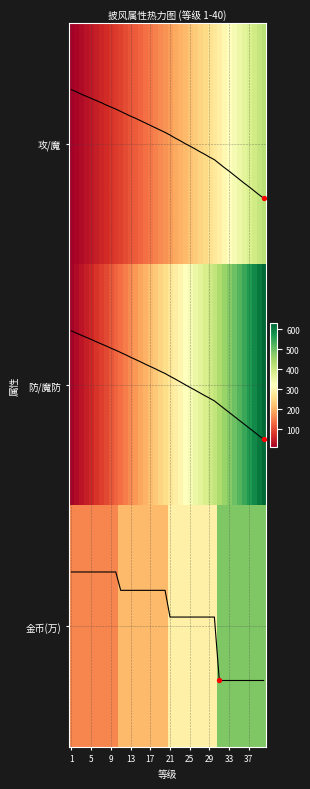

What is the smallest value displayed?

-0.2